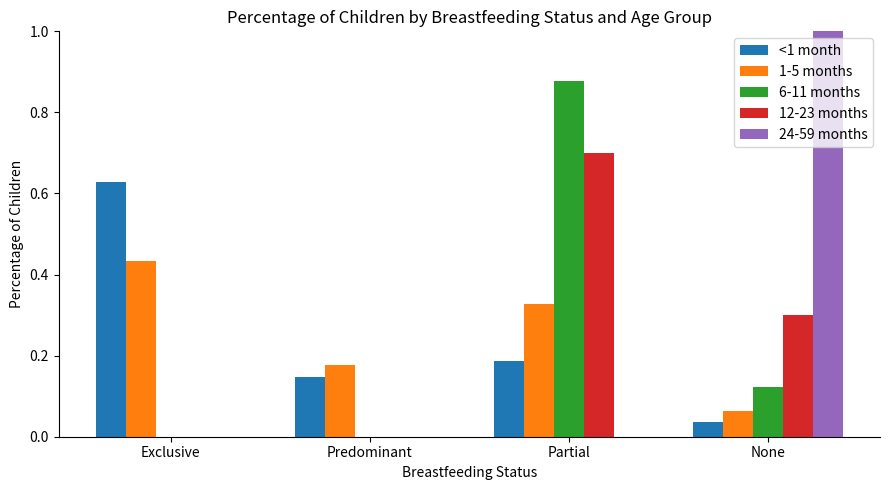

What is the maximum value for 24-59 months?

1.0